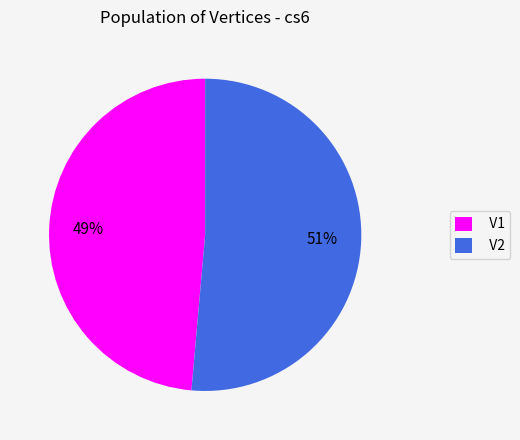

Is it true that V2 is 43% of the pie?

False